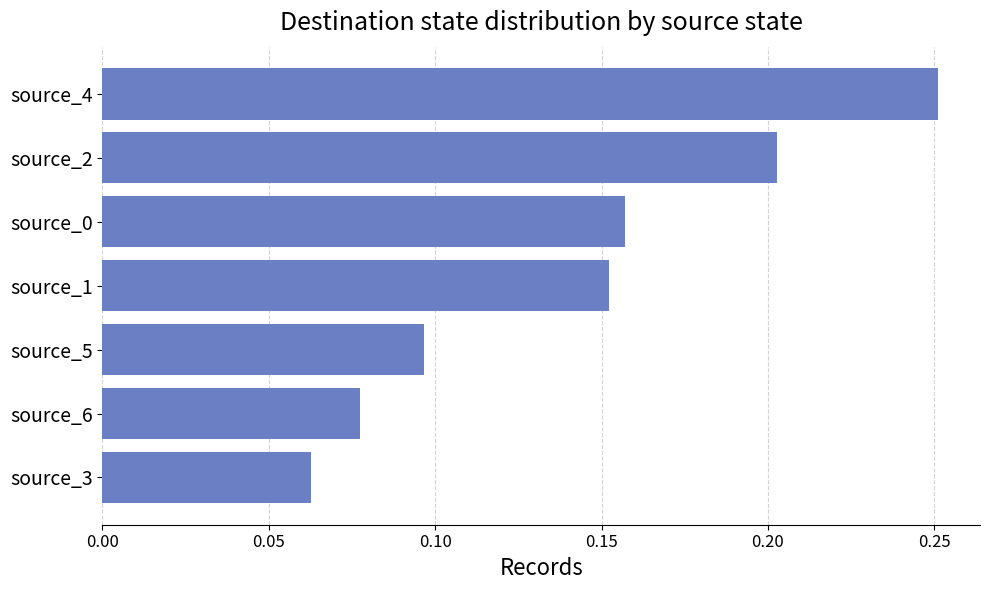

The value at source_6 is 0.0. True or false?

False